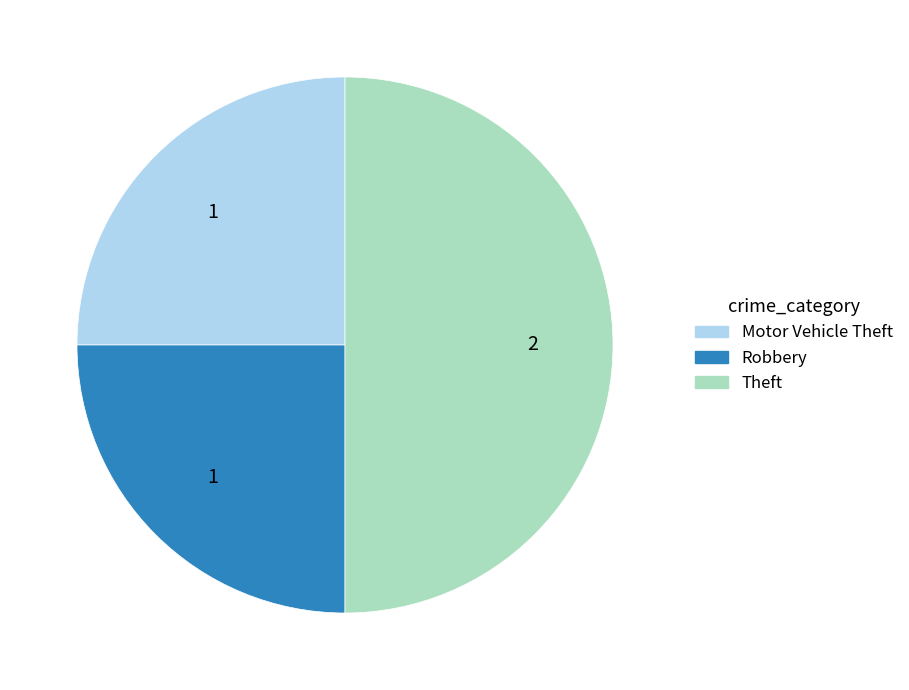

Which has a higher value, Robbery or Theft?

Theft